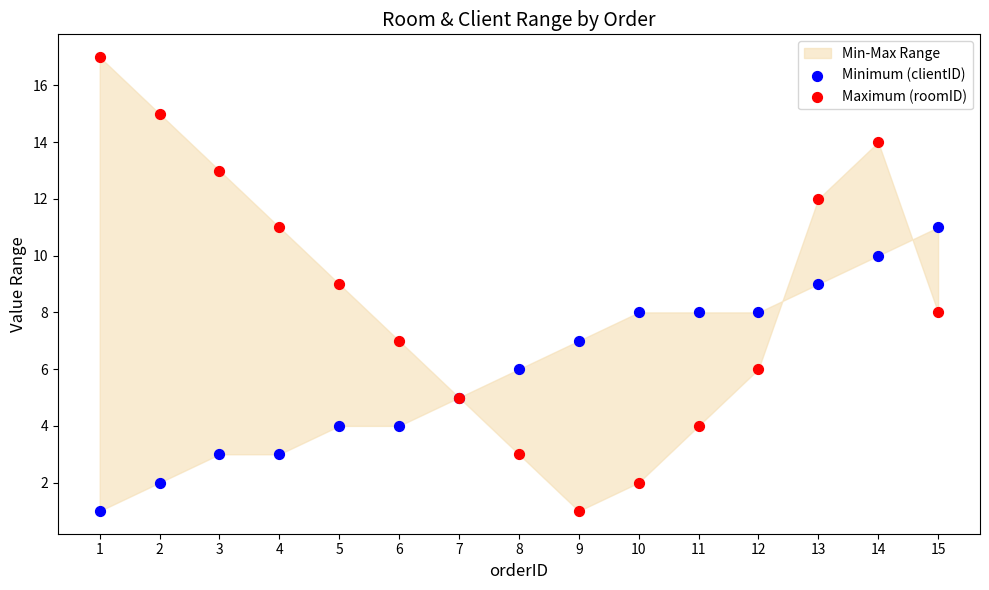

What is the X range (max minus min) for the scatter plot?

14